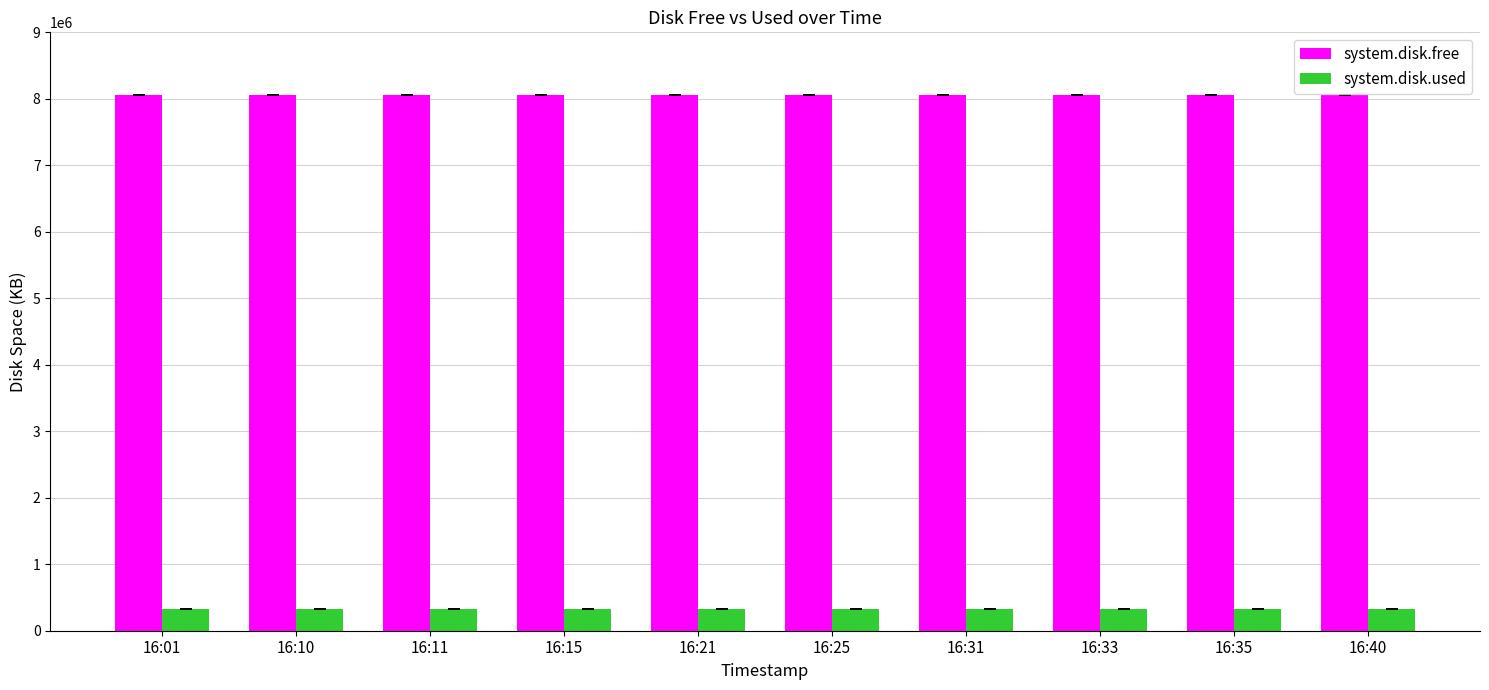

List the series in order of their peak value, lowest first.

system.disk.used, system.disk.free